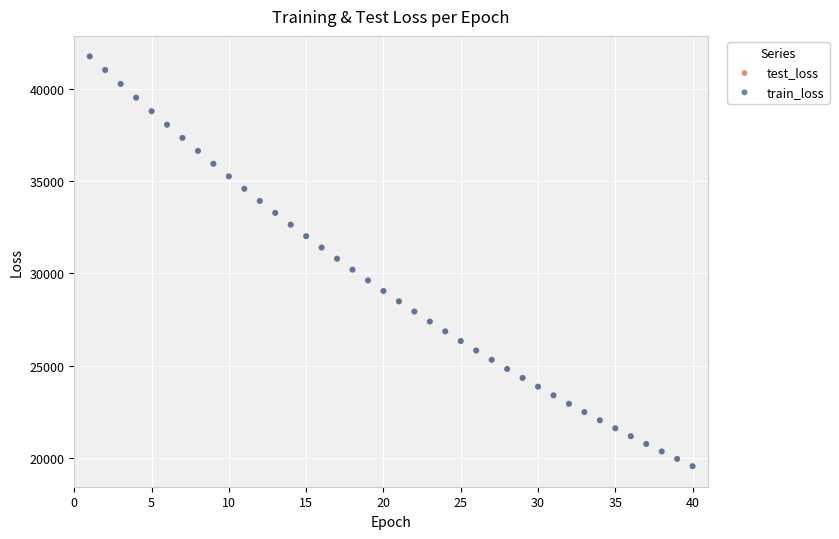

What are all the series names shown in the legend?

test_loss, train_loss